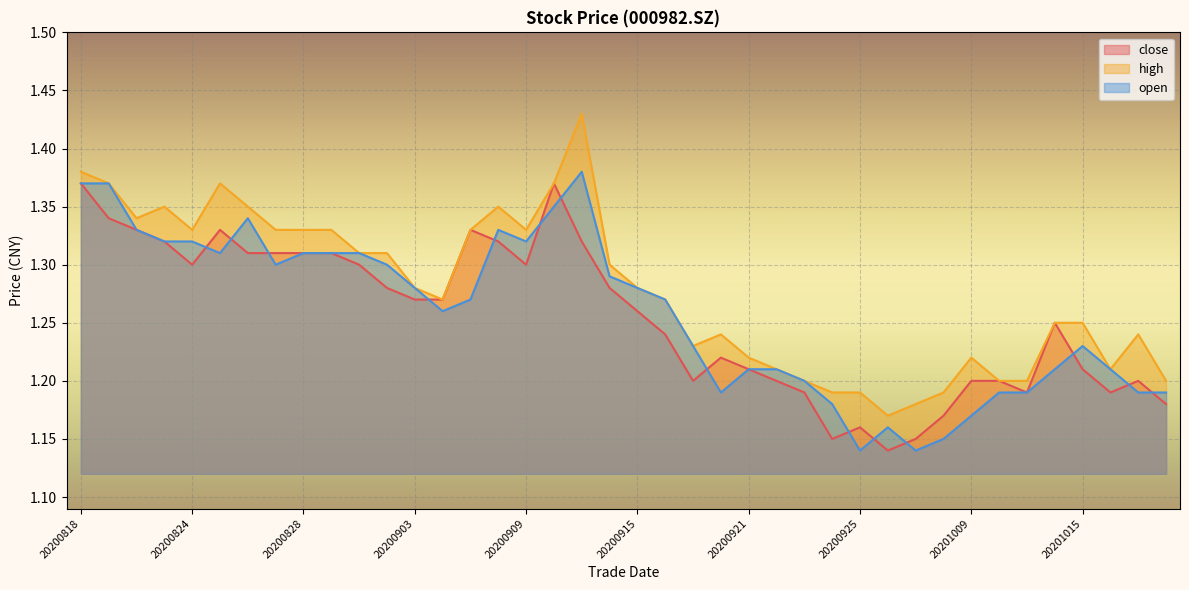

Which series has the largest total across all categories?

high